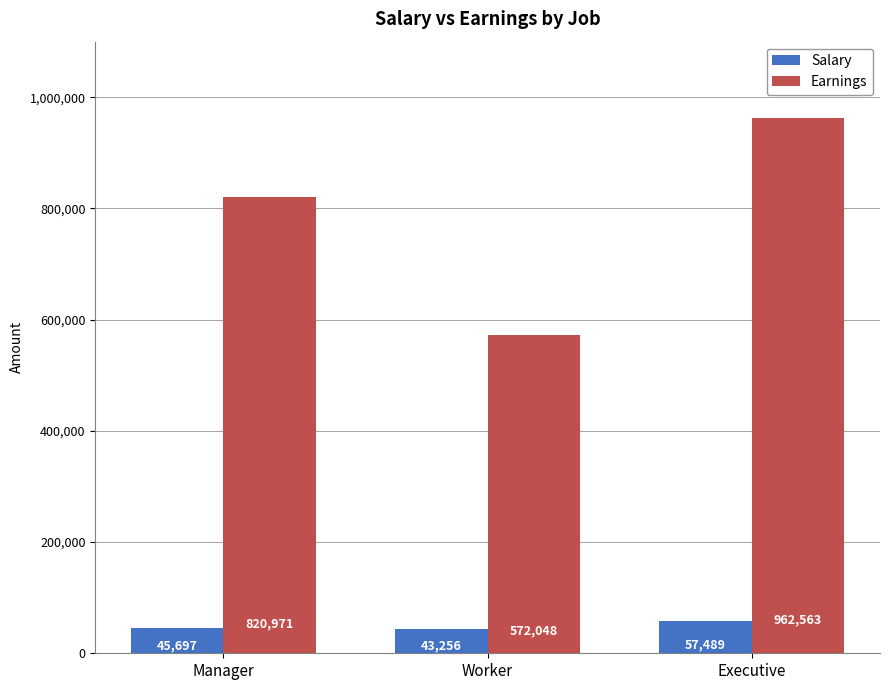

How many distinct data groups are displayed?

2